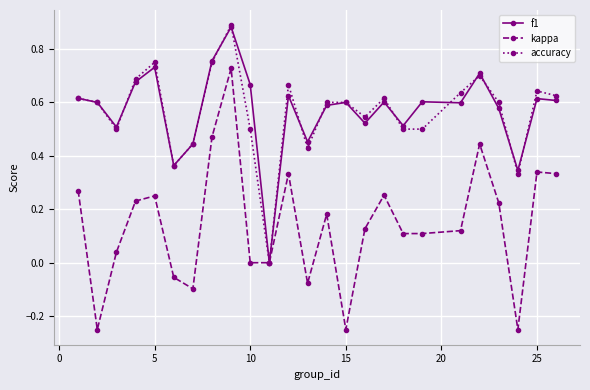

Between 10 and 15, which series saw the biggest shift?

kappa